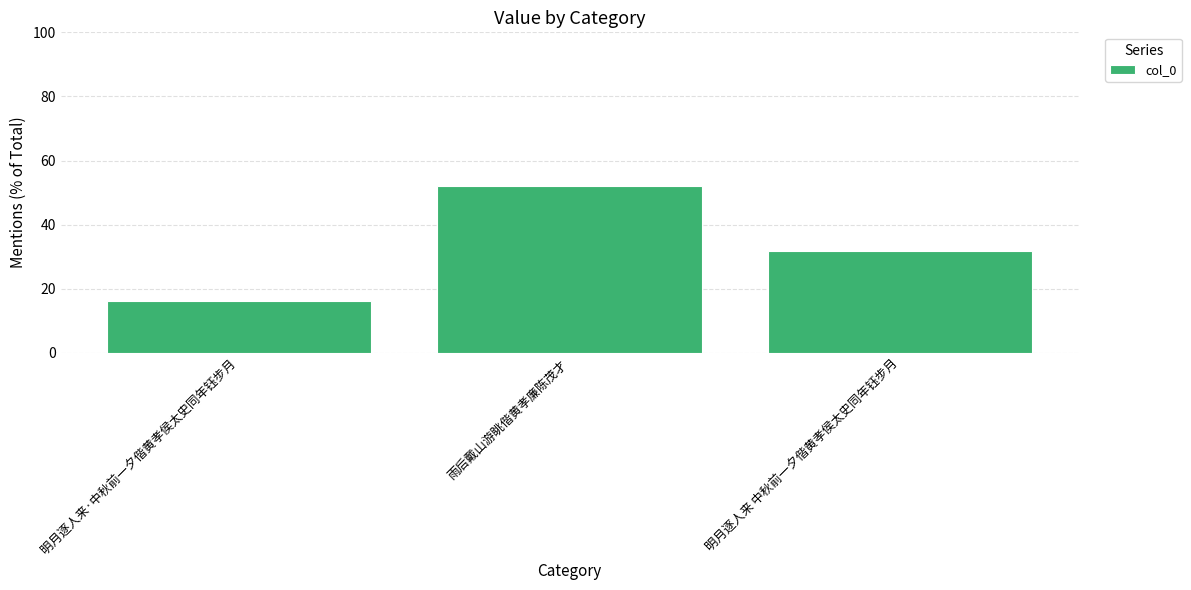

True or false: the data shows 87.7 at 雨后戴山游眺偕黄孝廉陈茂才.

False